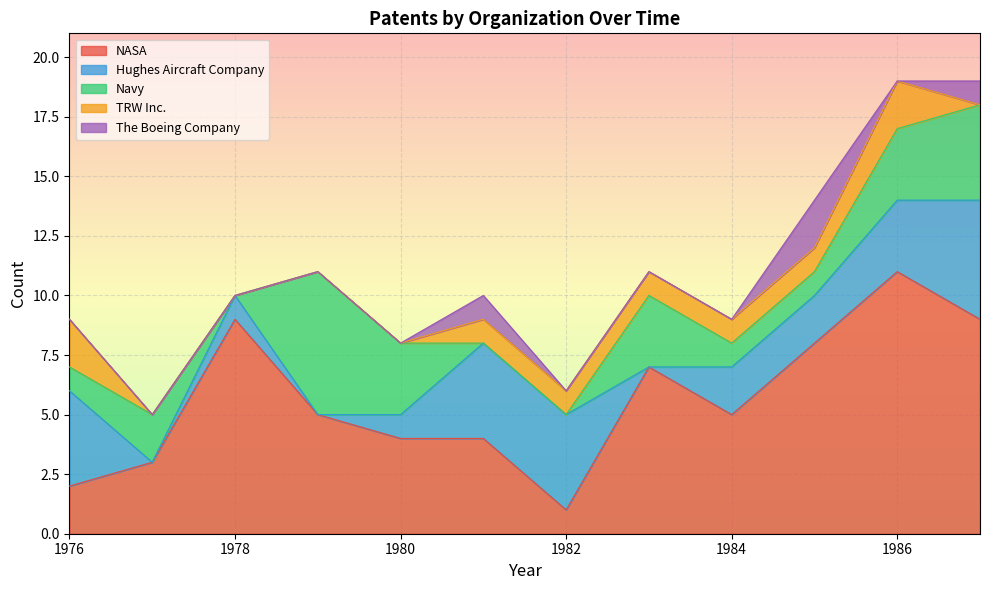

At which label does NASA reach its peak?

1986